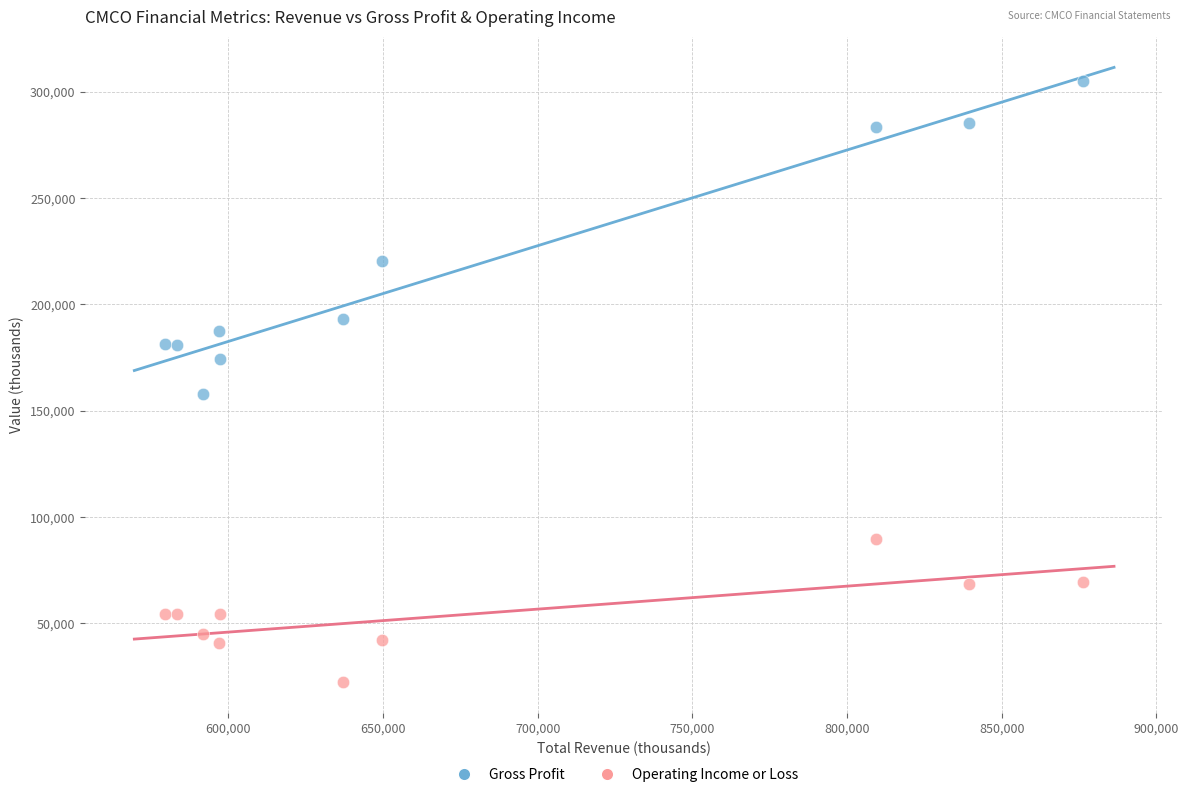

Which series contains the lowest Y value?

Operating Income or Loss